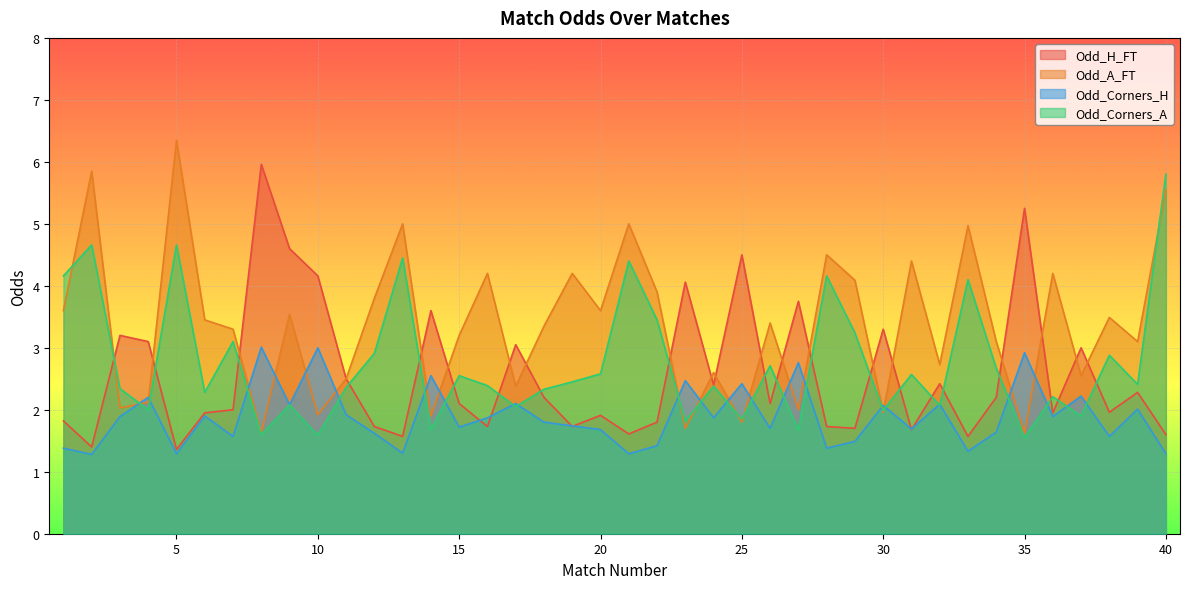

What is the difference between the Odd_Corners_H values at 22 and 8?

1.6